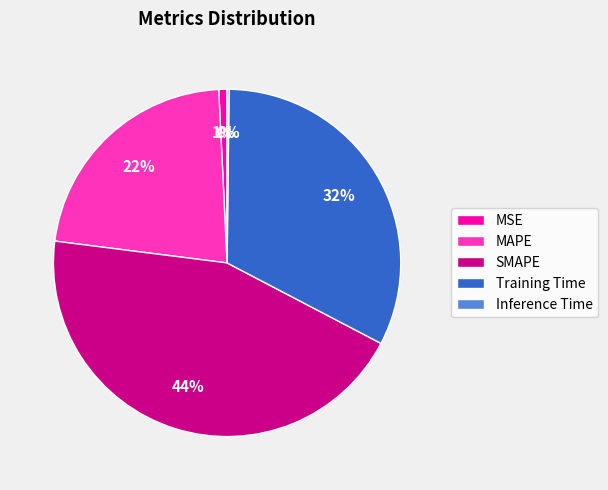

Does any single category account for the majority?

No